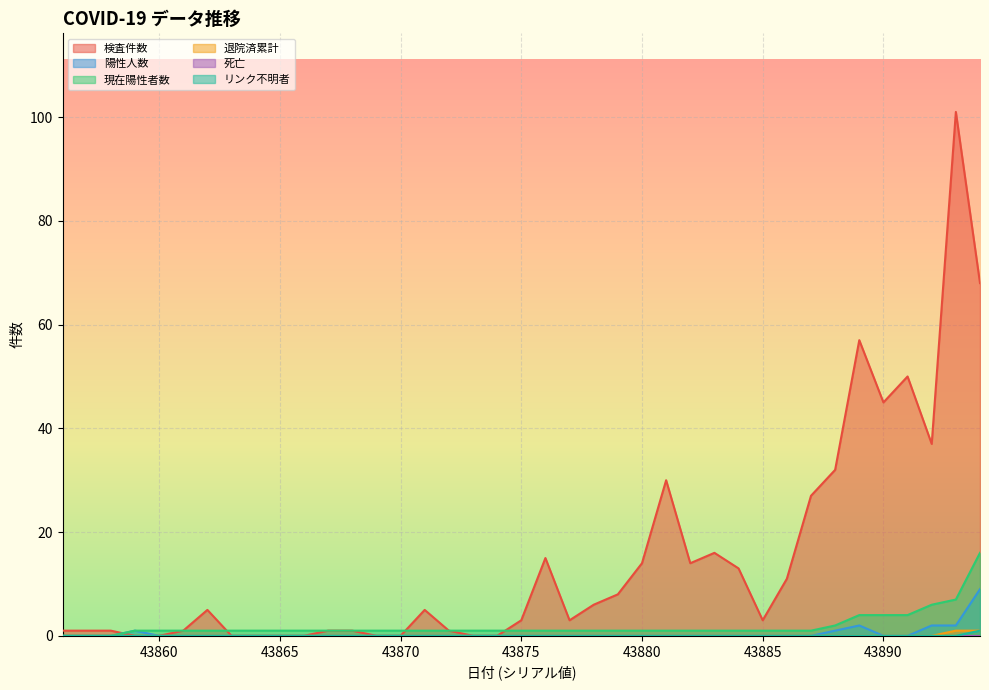

True or false: リンク不明者 and 現在陽性者数 cross at least once.

False